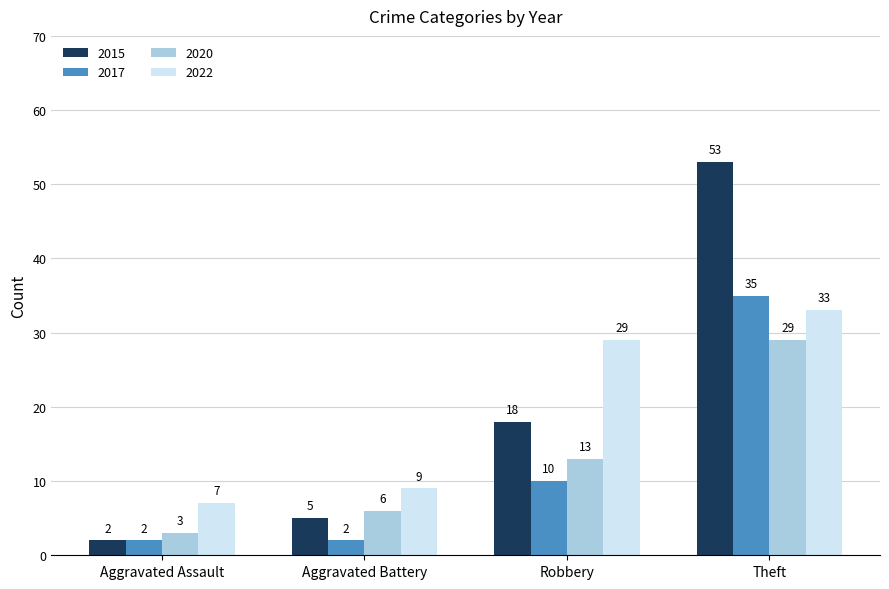

At which label does 2022 reach its peak?

Theft